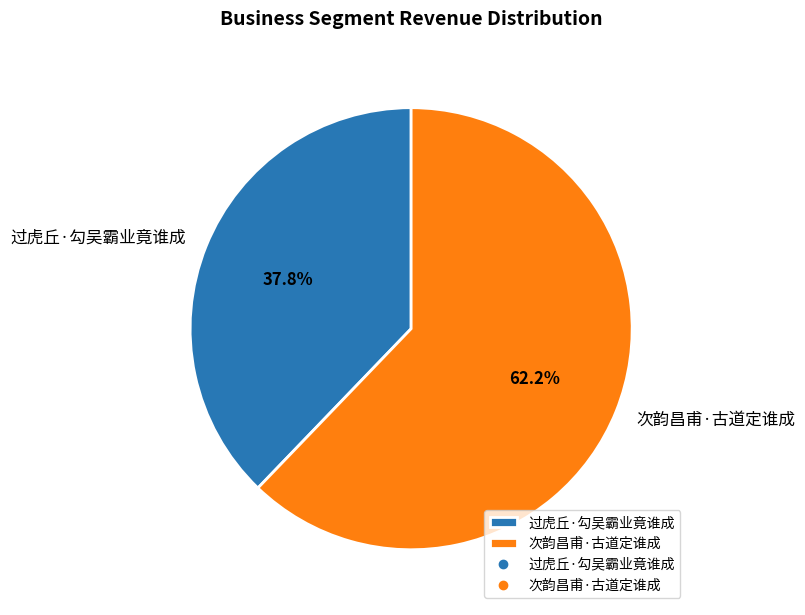

To the nearest percent, what portion does 过虎丘·勾吴霸业竟谁成 represent?

38%